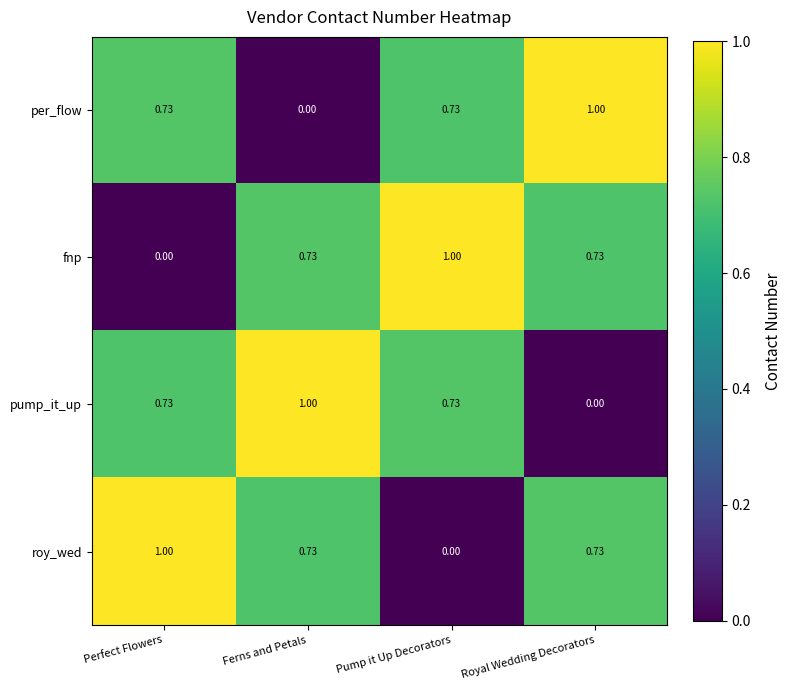

At which label does roy_wed reach its minimum?

Pump it Up Decorators